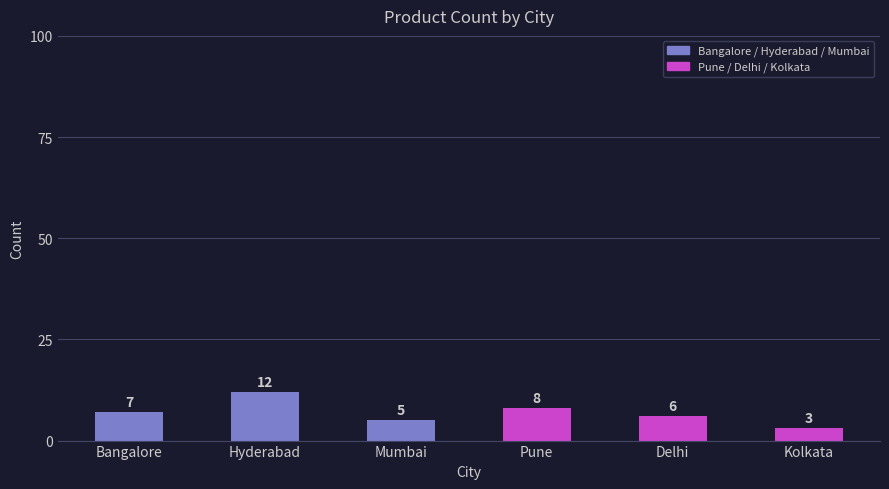

List the labels in order of value, largest first.

Hyderabad, Pune, Bangalore, Delhi, Mumbai, Kolkata